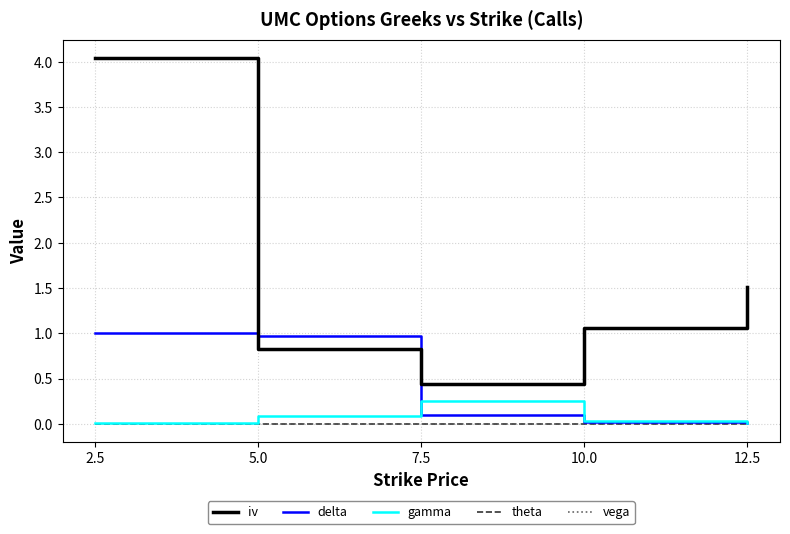

What is the total value across all series at 7.5?

0.8